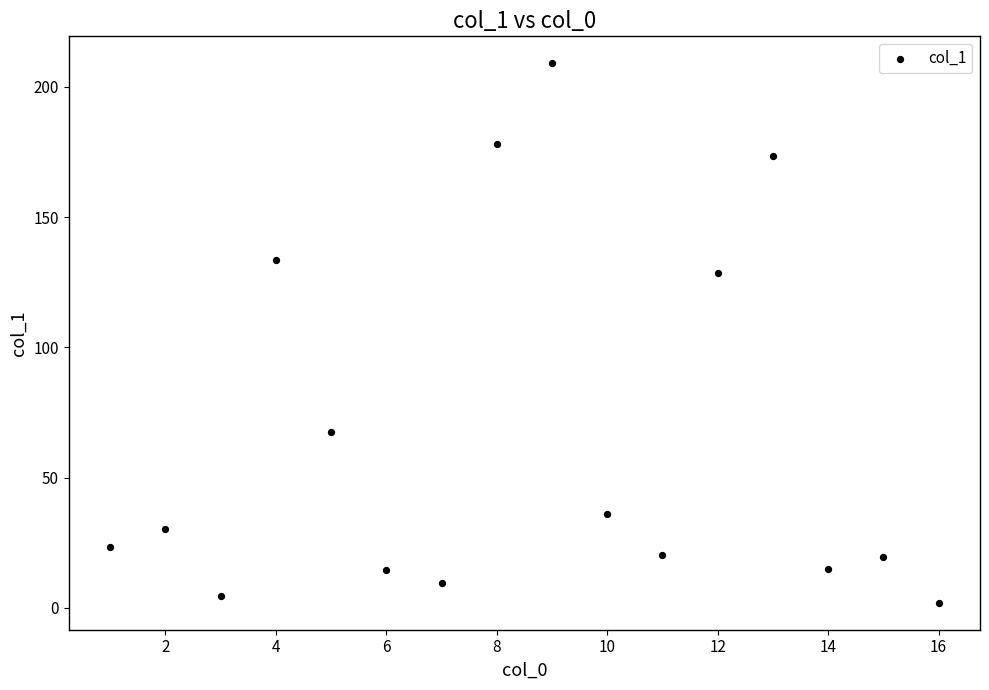

What Y value in the scatter plot is closest to 105?

128.7